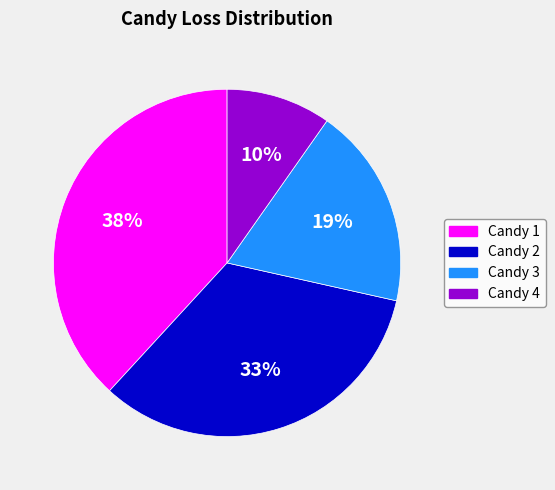

To the nearest percent, what is the difference between the largest and smallest slice percentages?

28%